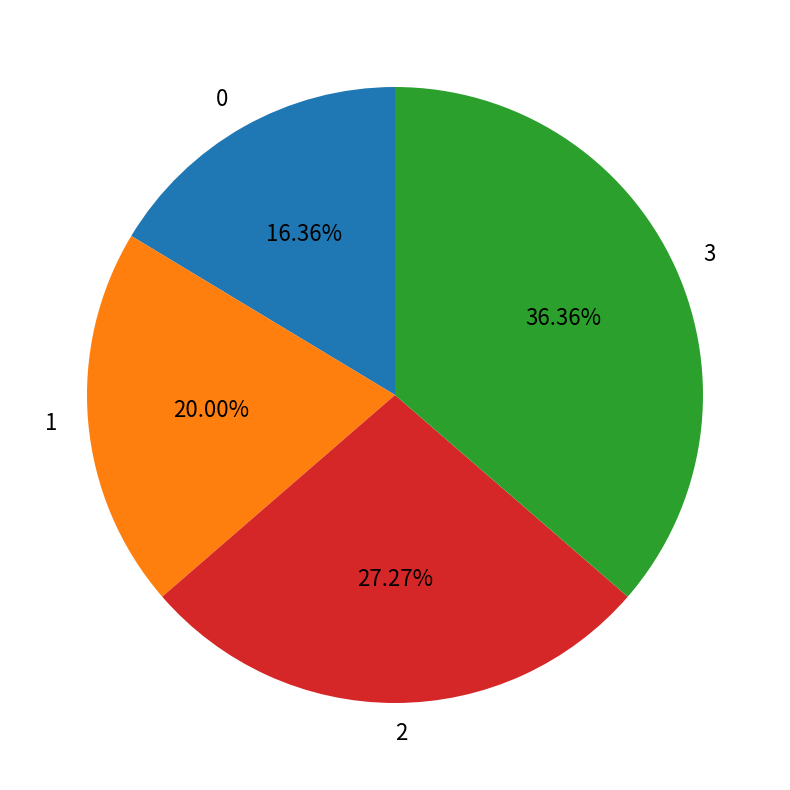

Rank the categories by value from lowest to highest.

0, 1, 2, 3